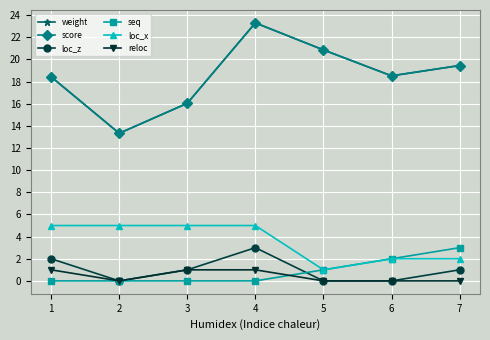

Is it true that loc_x equals 2.0 at 6?

True